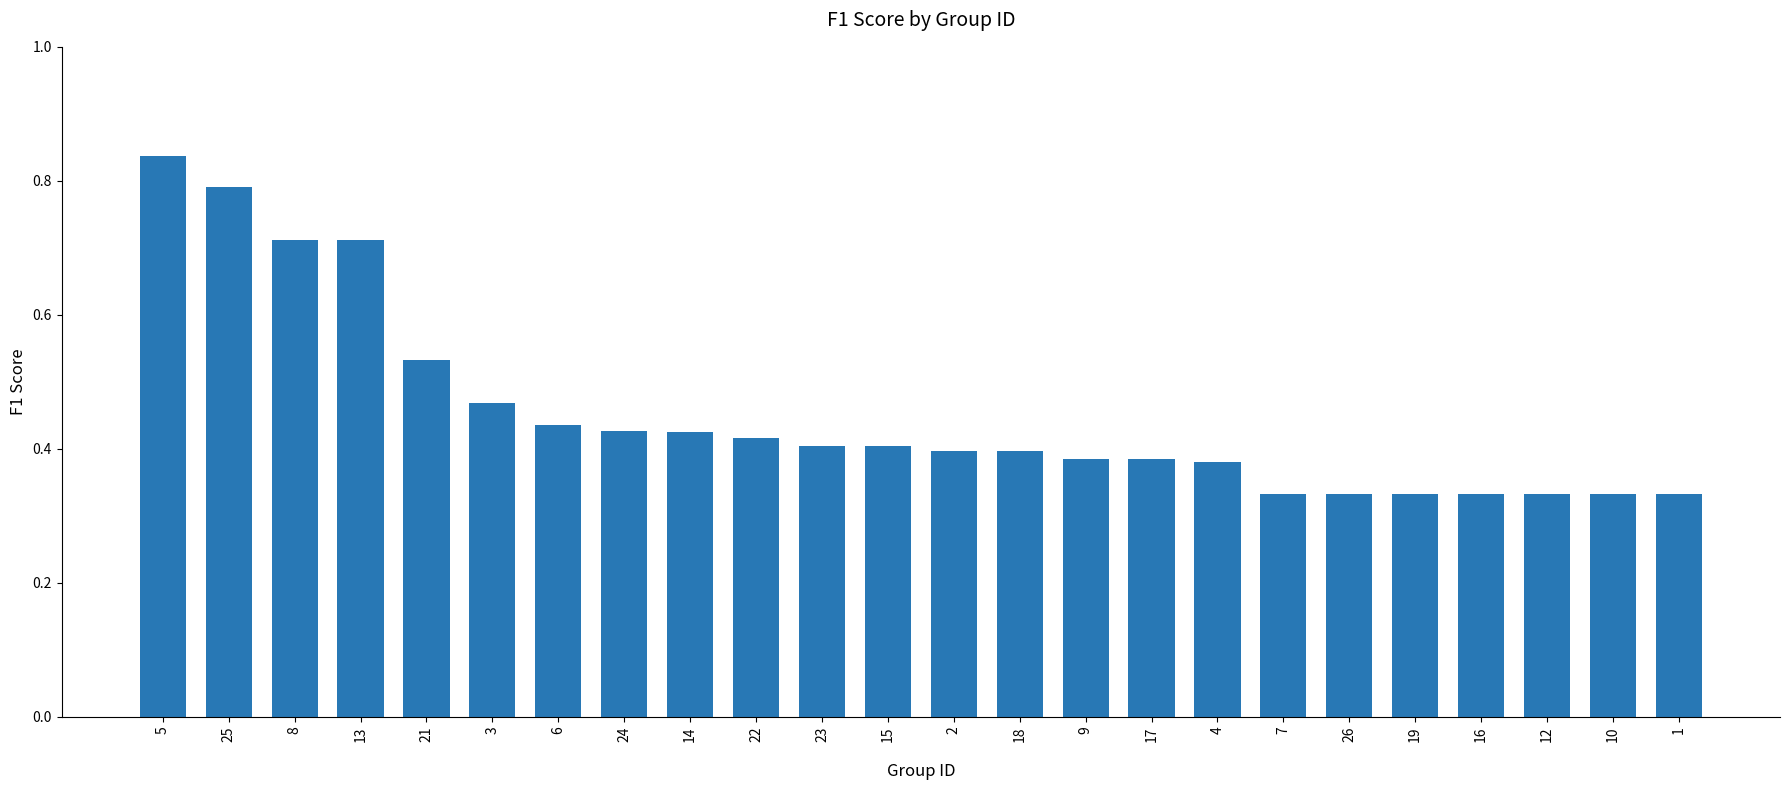

Which category has the highest value across all series?

5